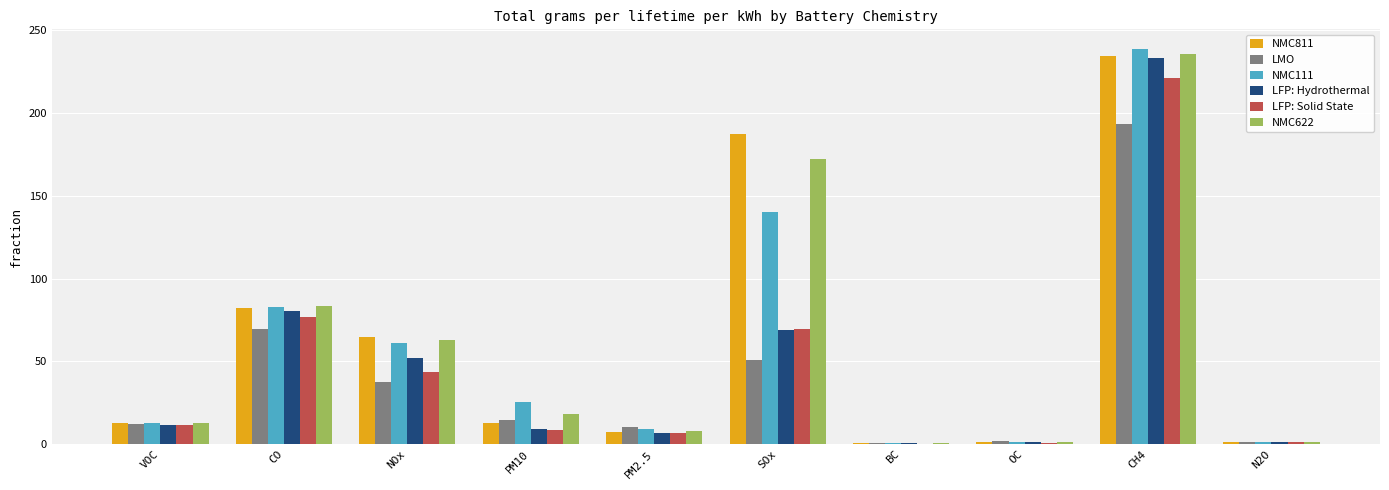

Is it true that LFP: Hydrothermal equals 52.3 at NOx?

True